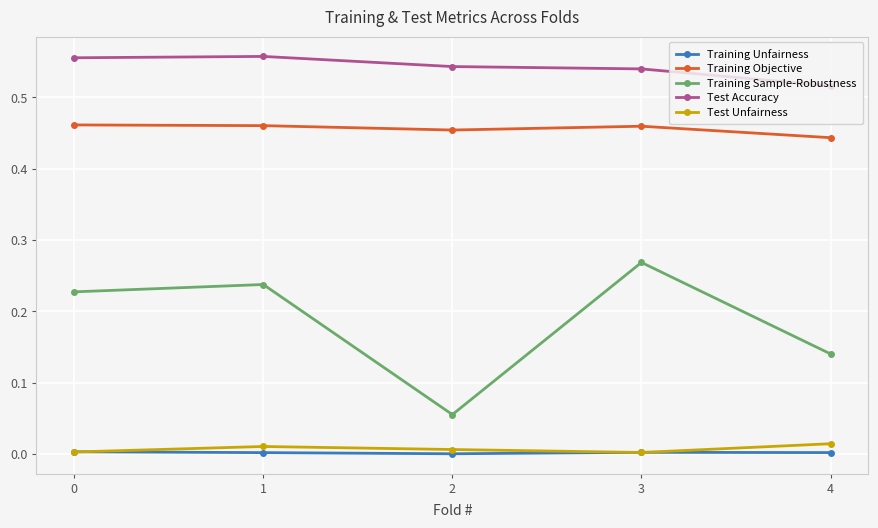

What are all the series names shown in the legend?

Training Unfairness, Training Objective, Training Sample-Robustness, Test Accuracy, Test Unfairness